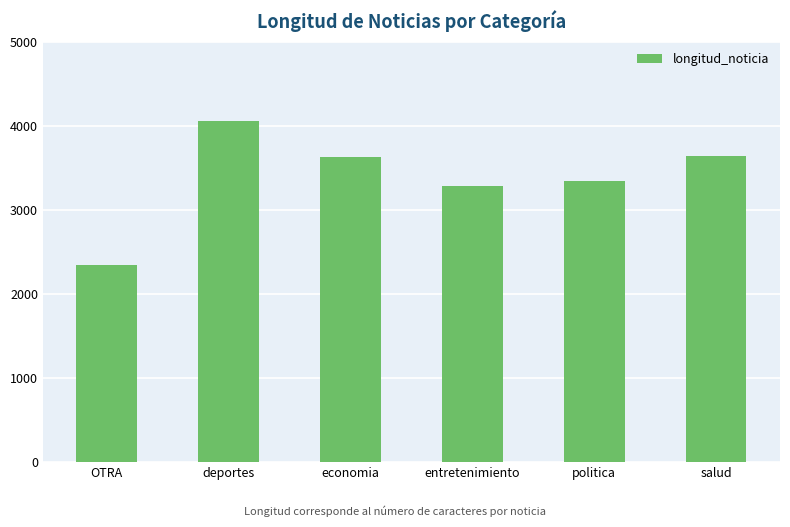

What is the change in value from economia to politica?

-286